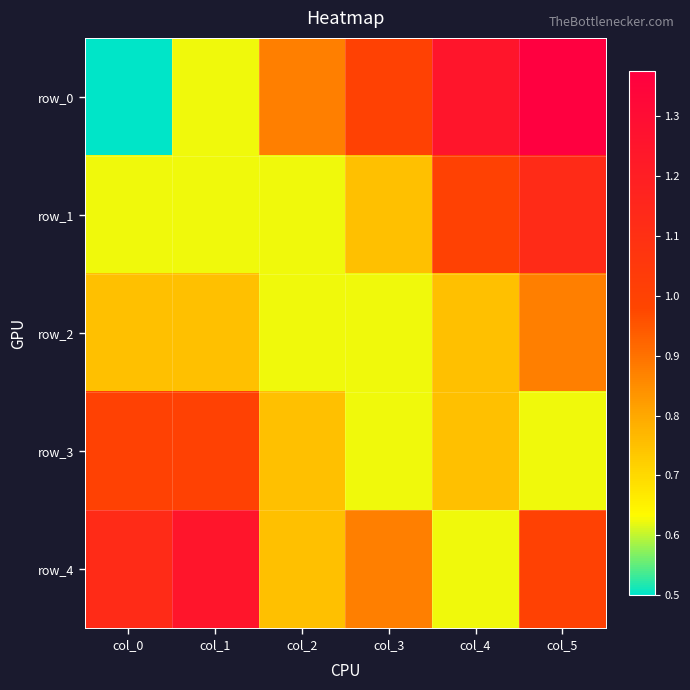

At how many categories does at least one series exceed 0?

6